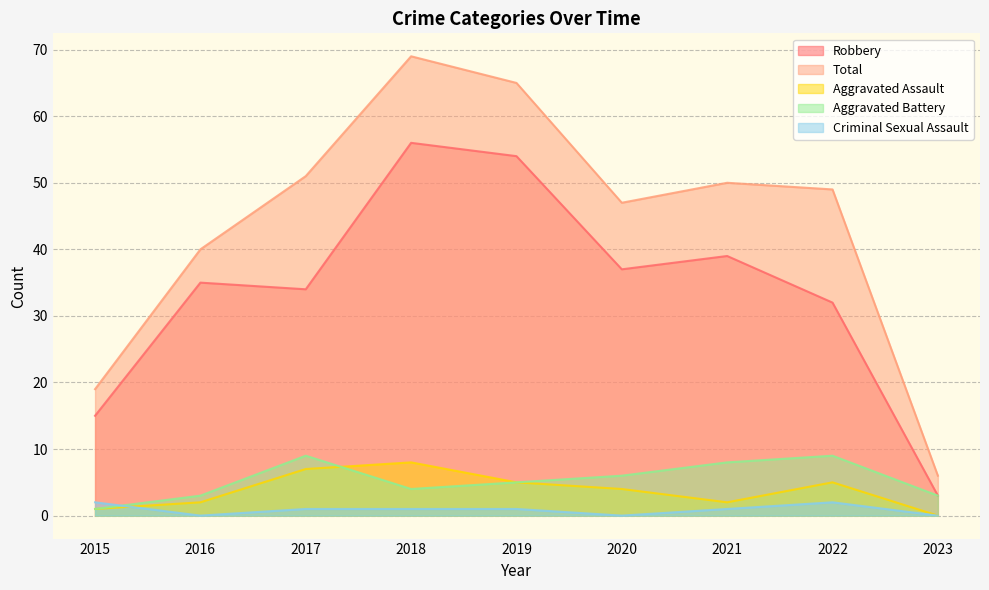

True or false: Criminal Sexual Assault and Total intersect in this chart.

False